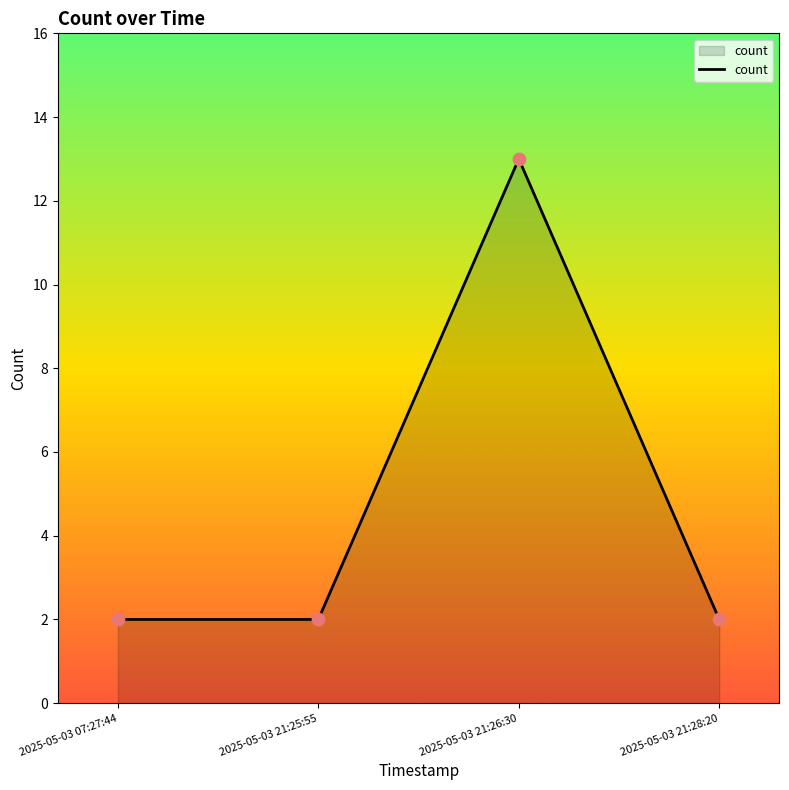

What is the change in value from 2025-05-03 07:27:44 to 2025-05-03 21:26:30?

+11